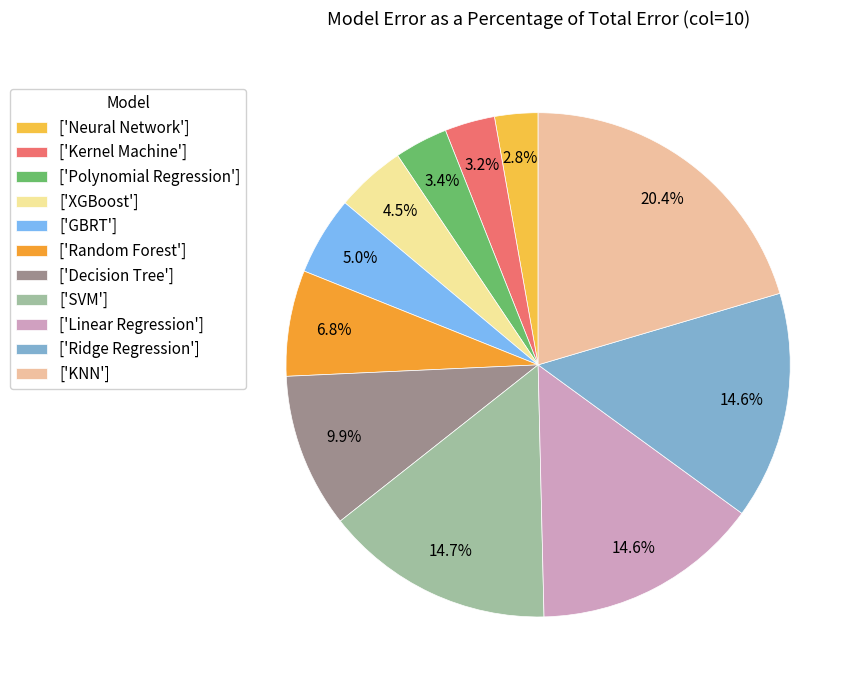

Which slice is the smallest?

Neural Network